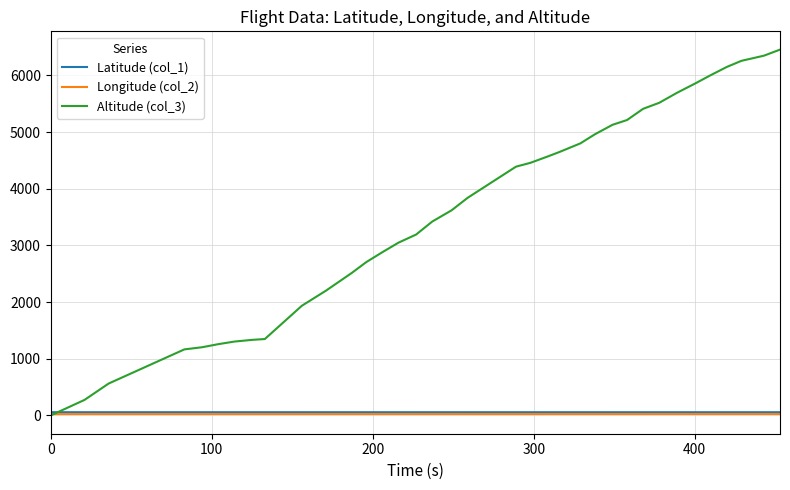

Which series has the widest spread of values?

Altitude (col_3)